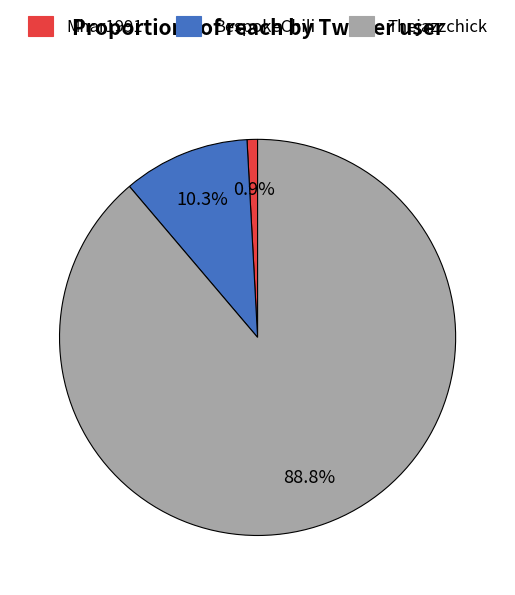

To the nearest percent, what portion does BespokeChili represent?

10%